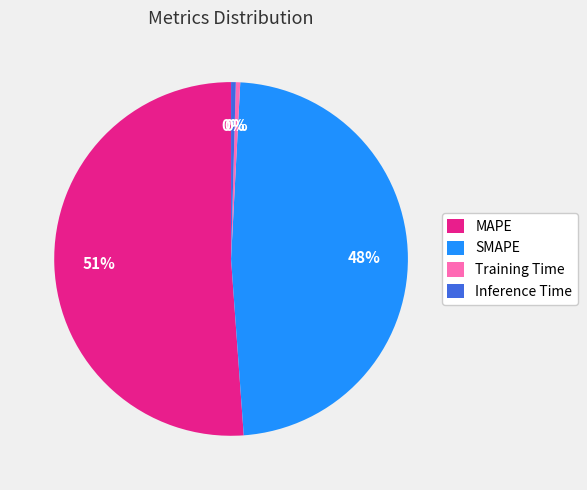

What is the largest slice in the pie chart?

MAPE